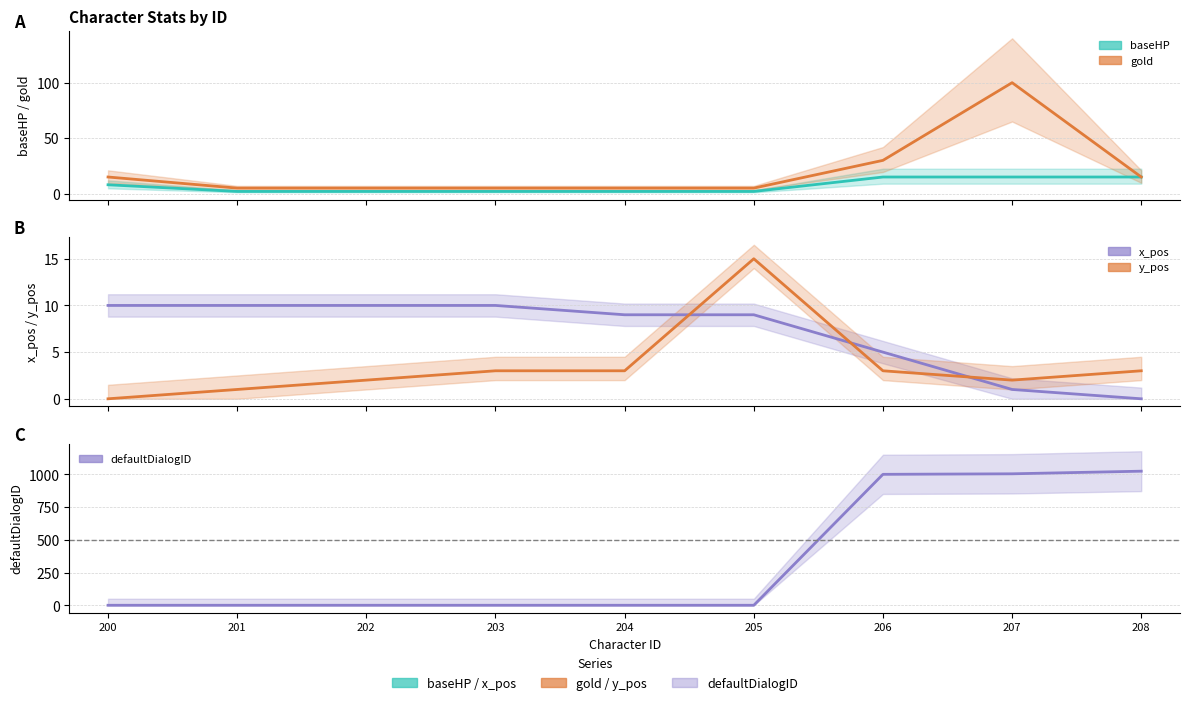

How many positive values does the y_pos series have?

8